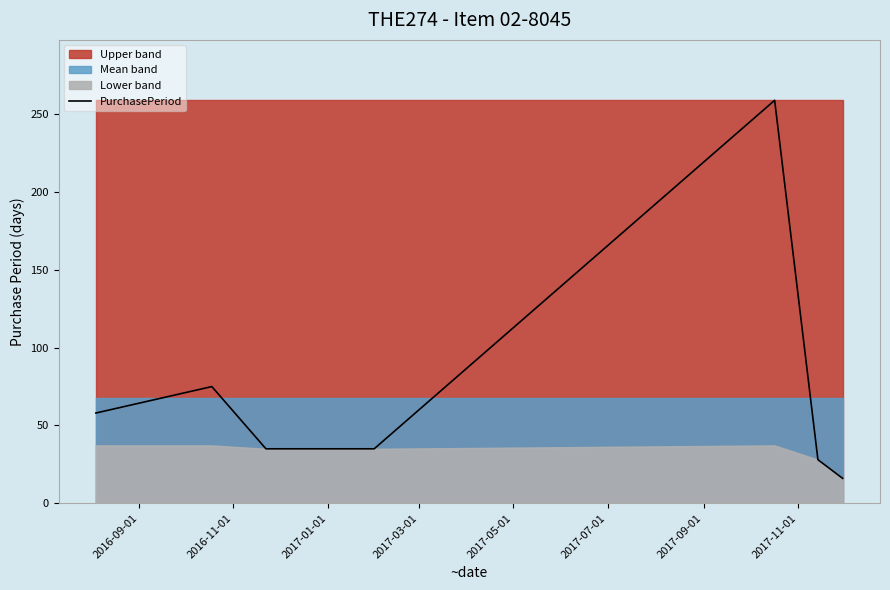

What is the minimum value for PurchasePeriod?

16